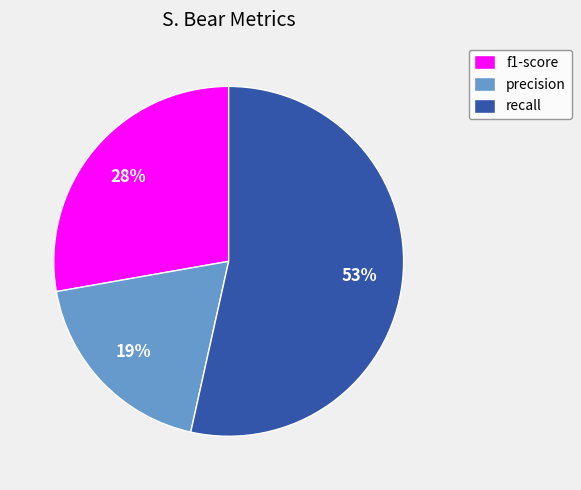

True or false: precision accounts for 6% of the total.

False